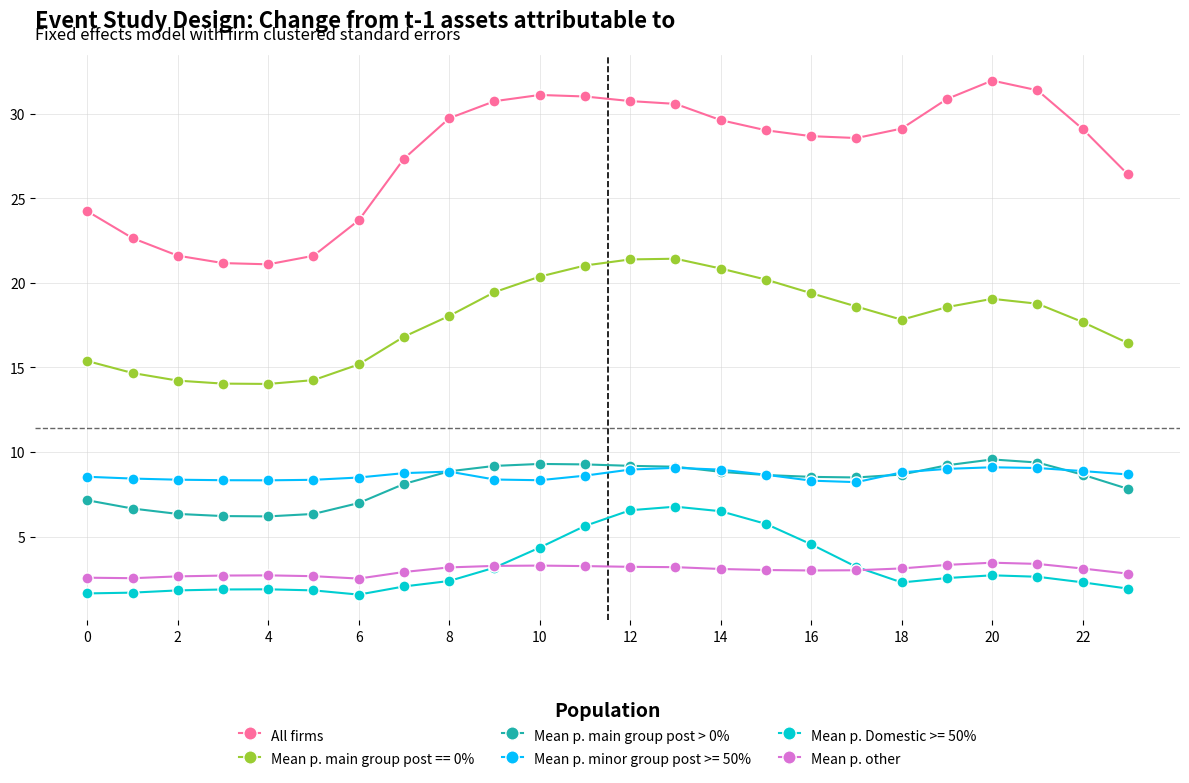

Which series has the widest spread of values?

All firms